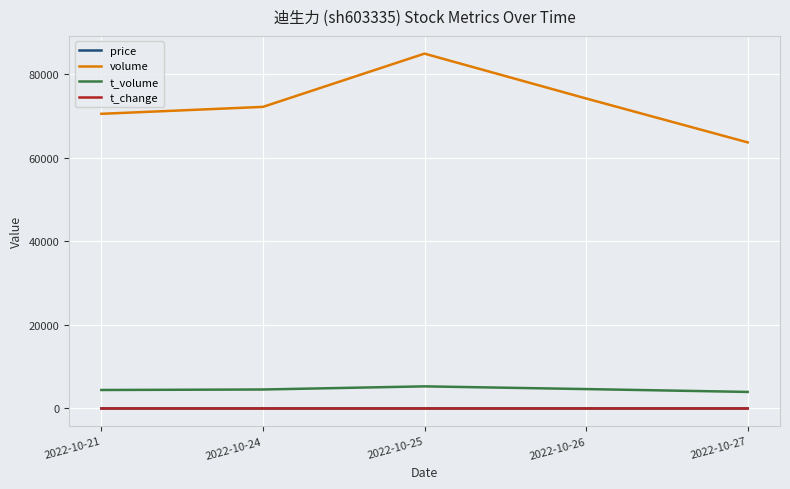

Which series has the largest total across all categories?

volume